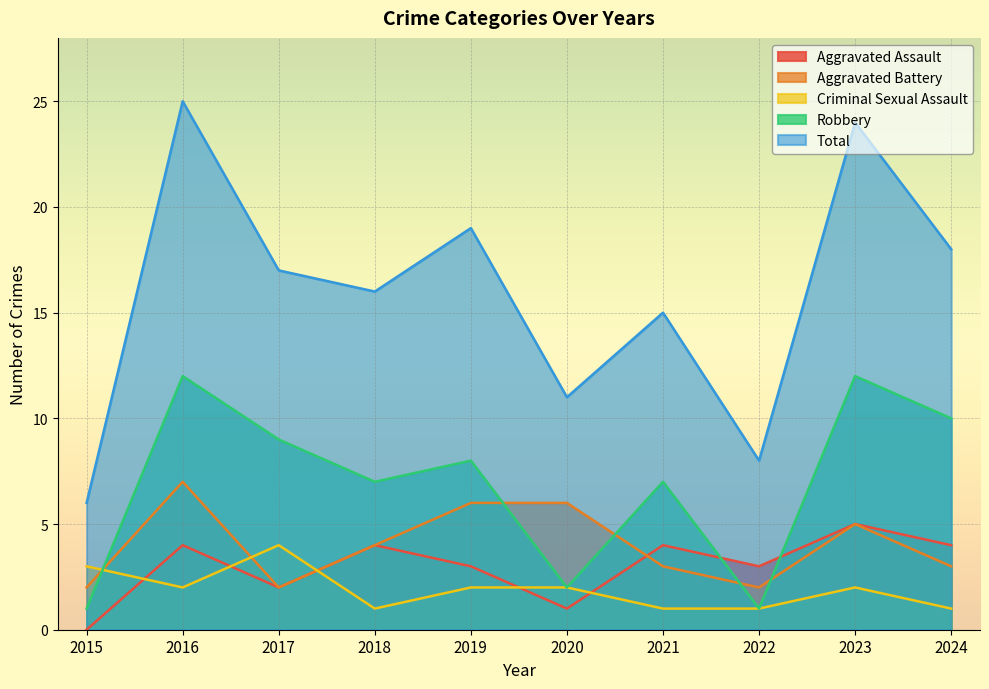

What is the difference between the maximum and minimum values in the Robbery series?

11